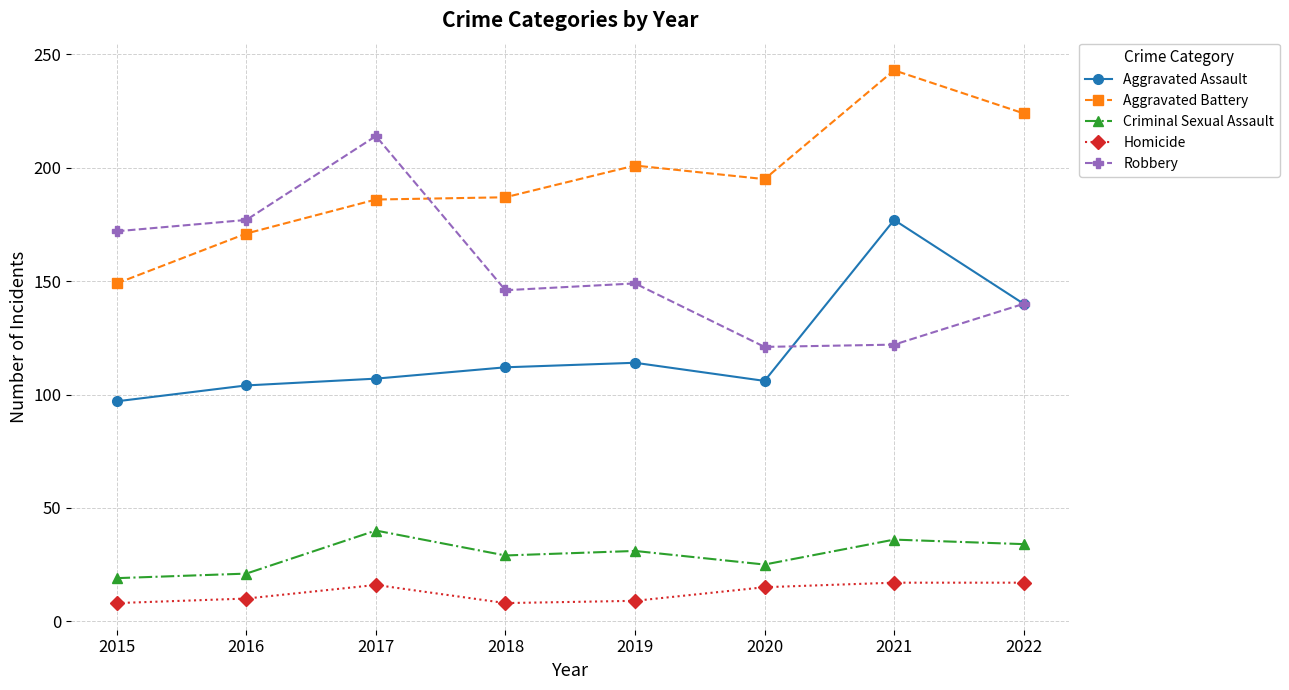

Where is Aggravated Battery nearest to the value 196?

2020